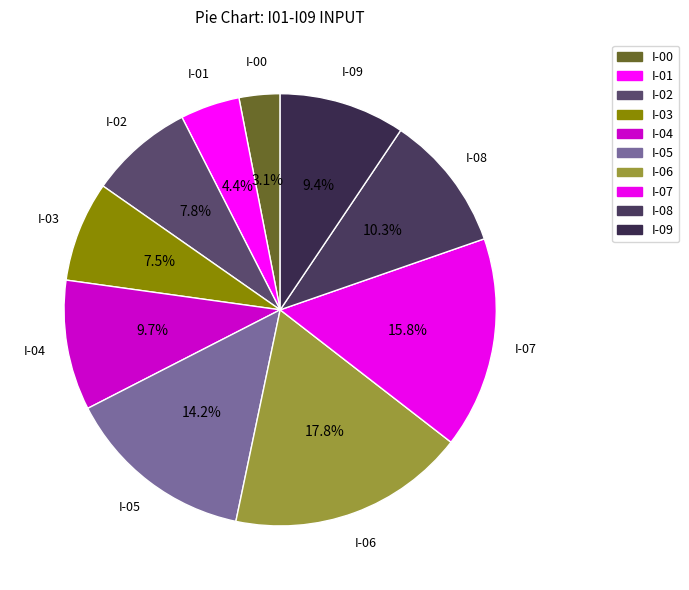

Count the number of slices in the pie.

10